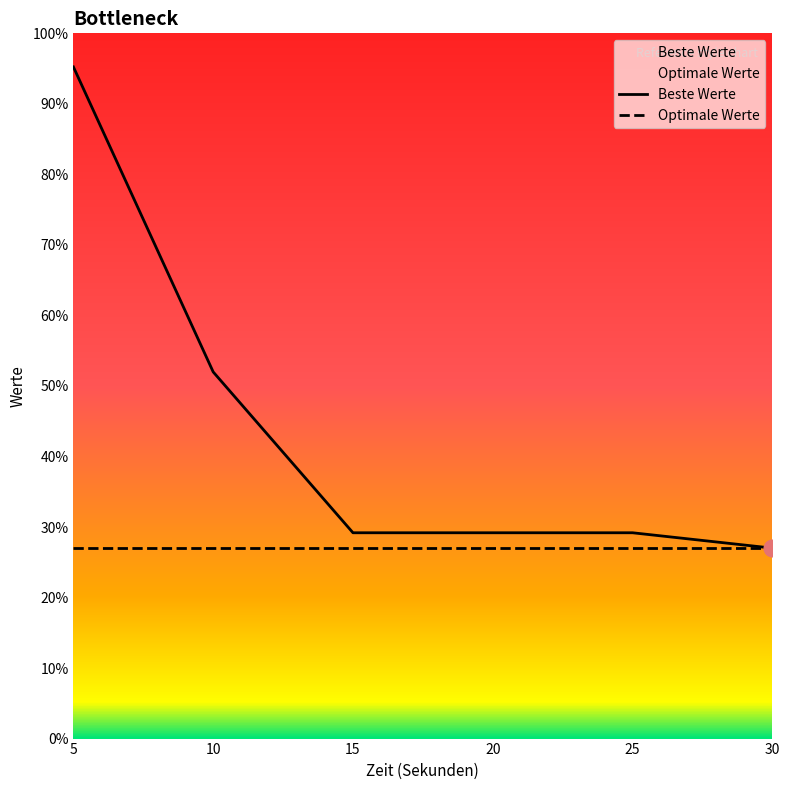

True or false: there are more than 0 points higher than both neighbors.

False